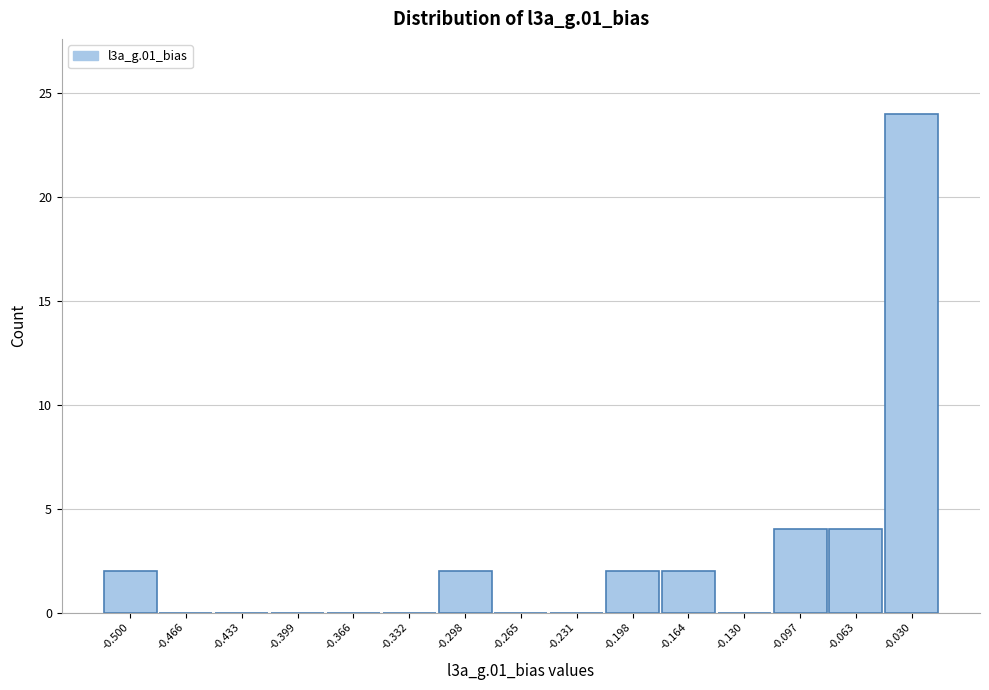

Reading left to right, extract all data points from this chart.

-0.500=2	-0.466=0	-0.433=0	-0.399=0	-0.366=0	-0.332=0	-0.298=2	-0.265=0	-0.231=0	-0.198=2	-0.164=2	-0.130=0	-0.097=4	-0.063=4	-0.030=24